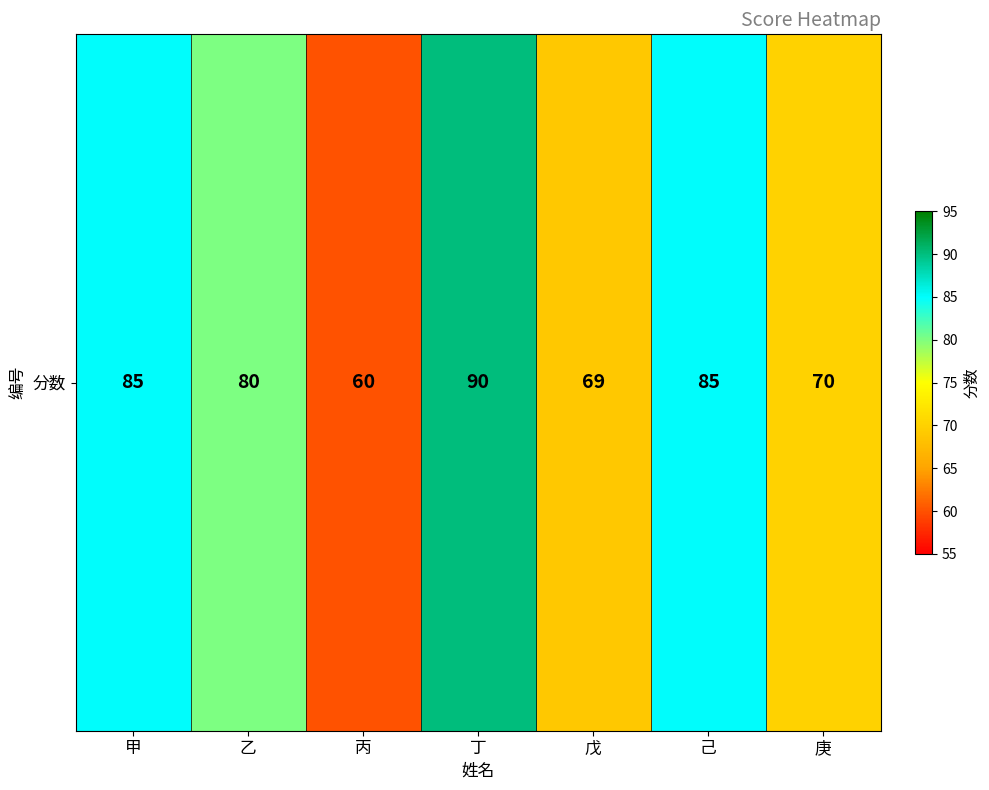

The chart shows a value of 138 at 丁. True or false?

False